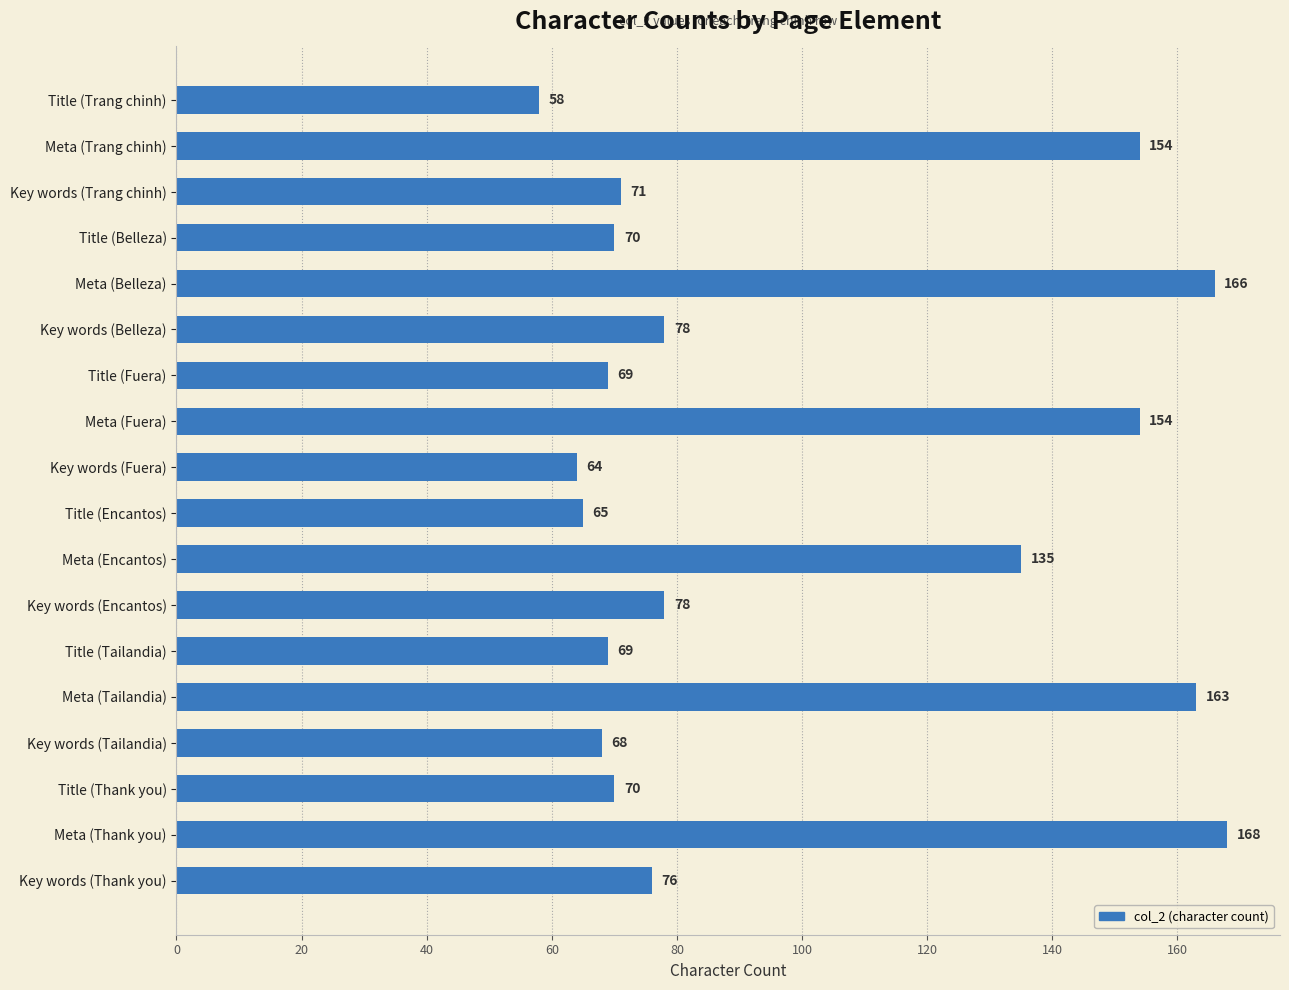

What is the change in value from Key words (Trang chinh) to Meta (Belleza)?

+95